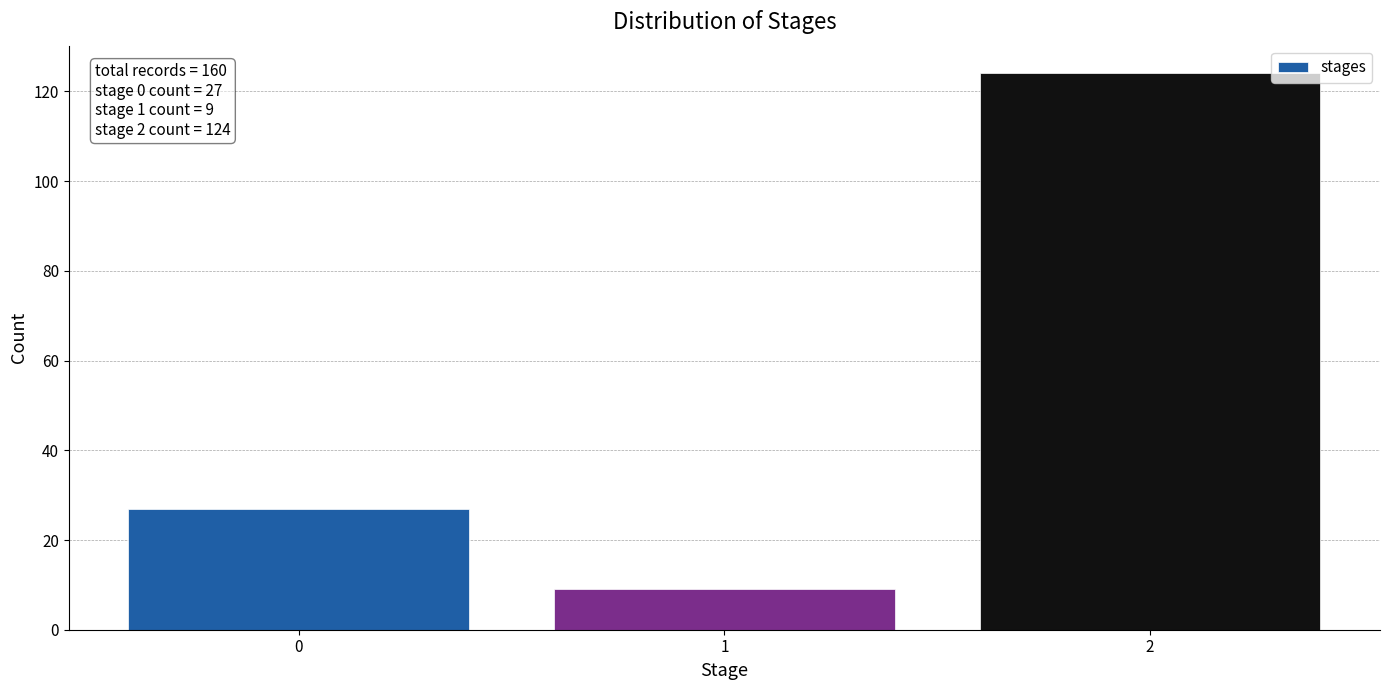

Reading left to right, list all the values displayed in this chart.

0=27	1=9	2=124